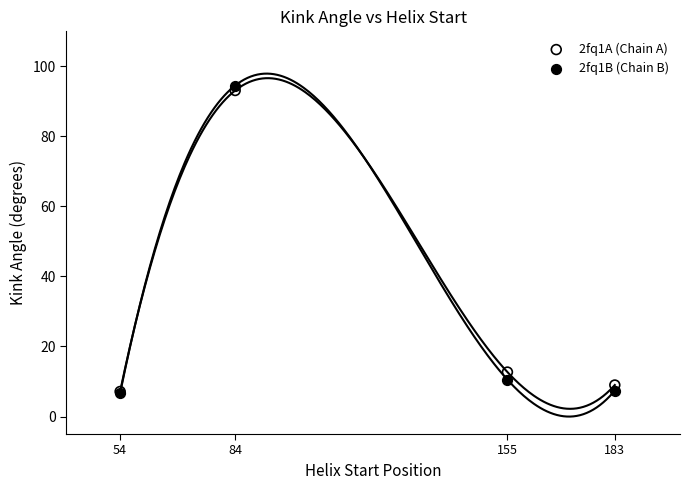

Across all series, what Y value is closest to 50?

12.7